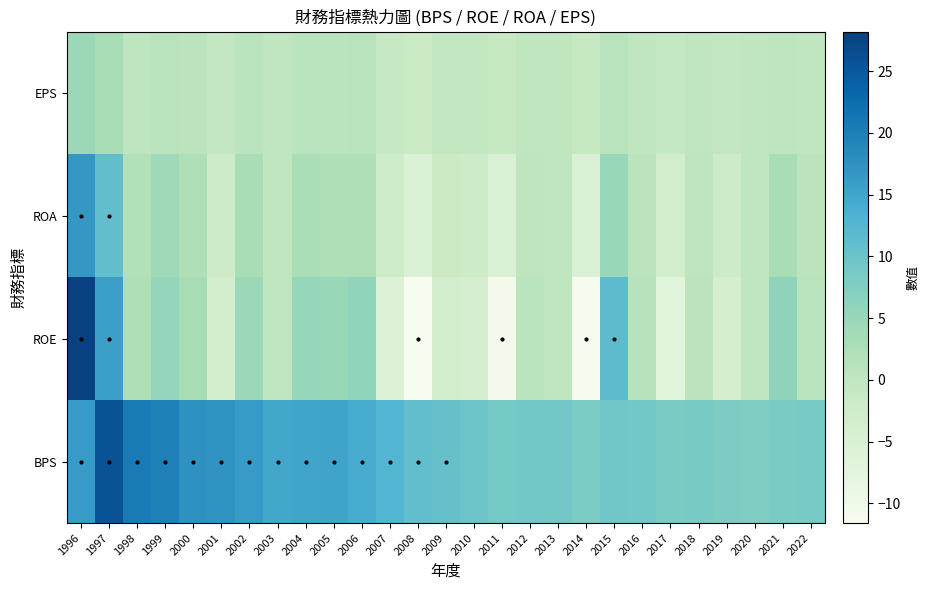

How many data points does each series have?

27